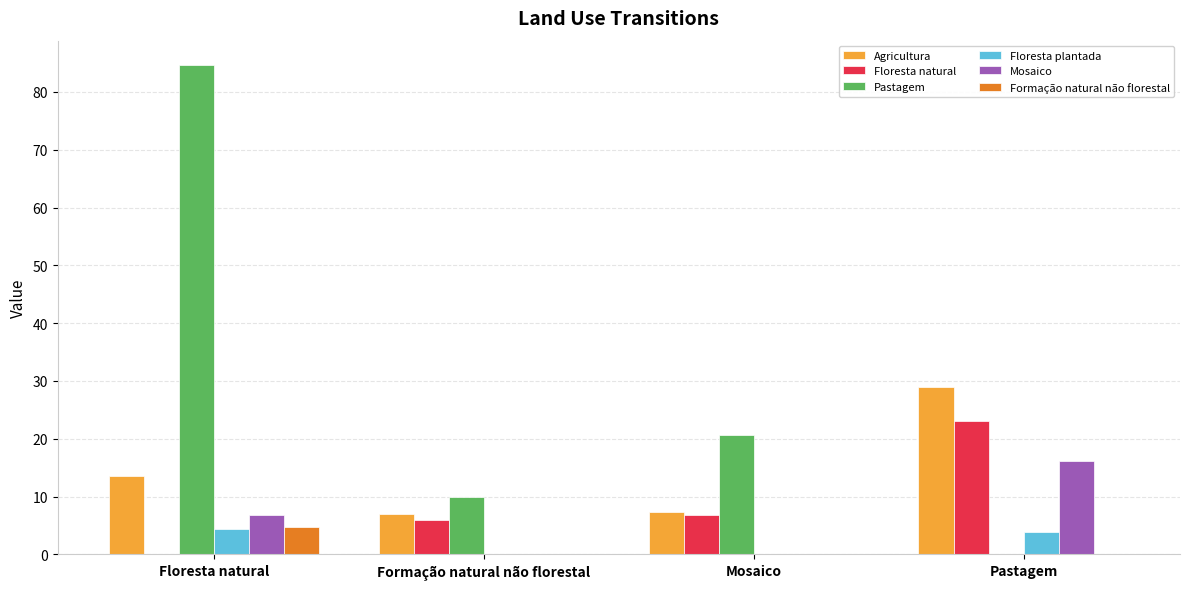

What is the sum of the Pastagem values at Mosaico and Pastagem?

20.6